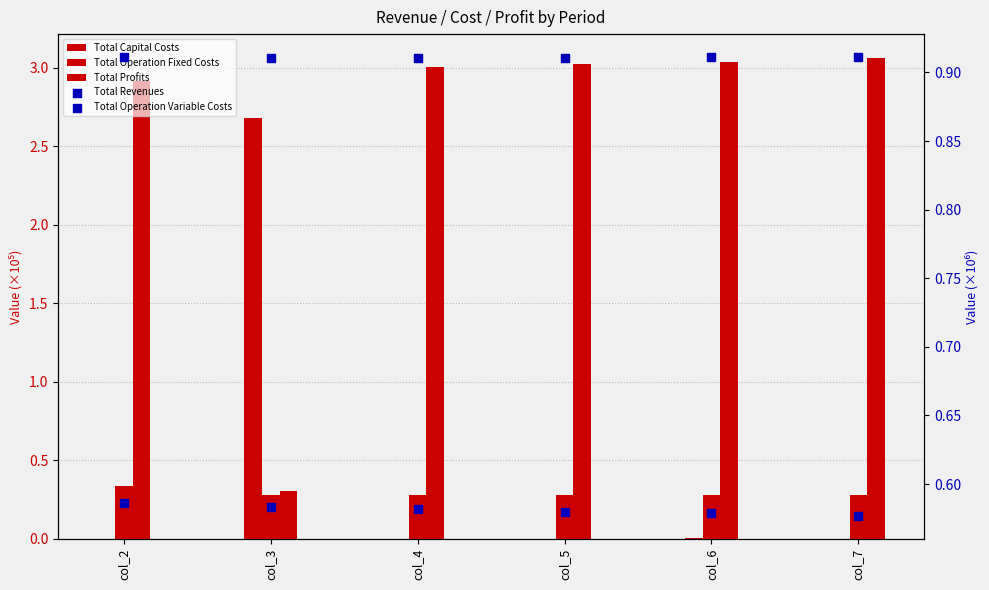

Which series has the largest total across all categories?

Total Profits